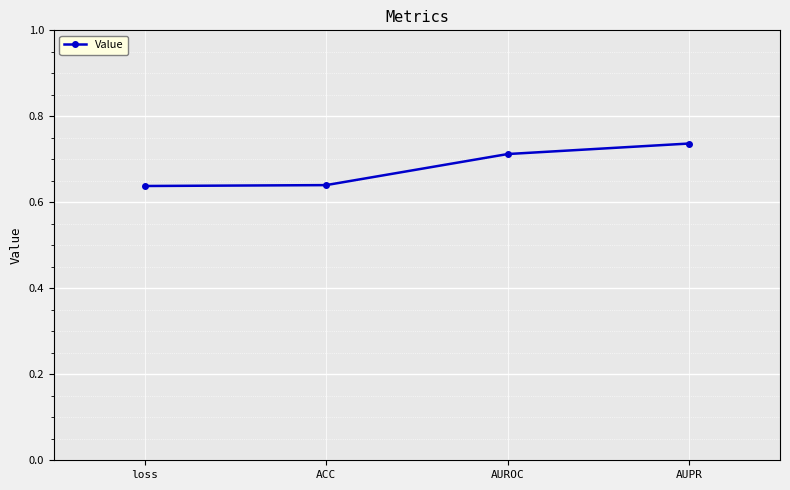

The value at loss is 1.1. True or false?

False